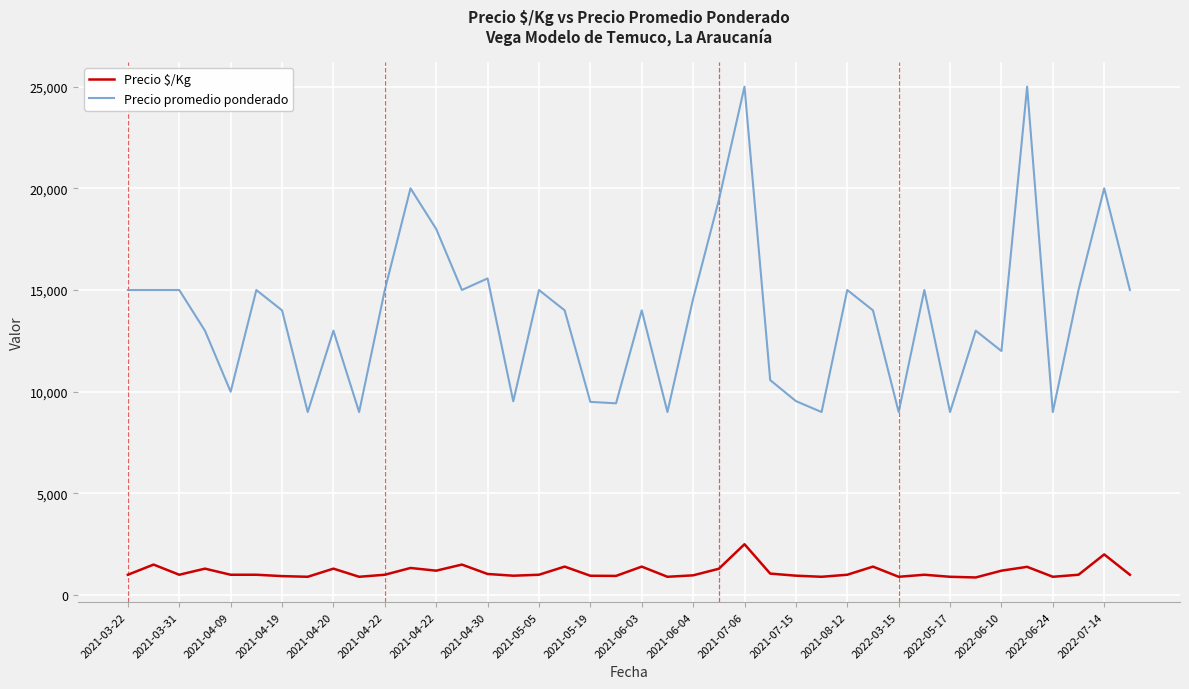

Which series has the largest total across all categories?

Precio promedio ponderado